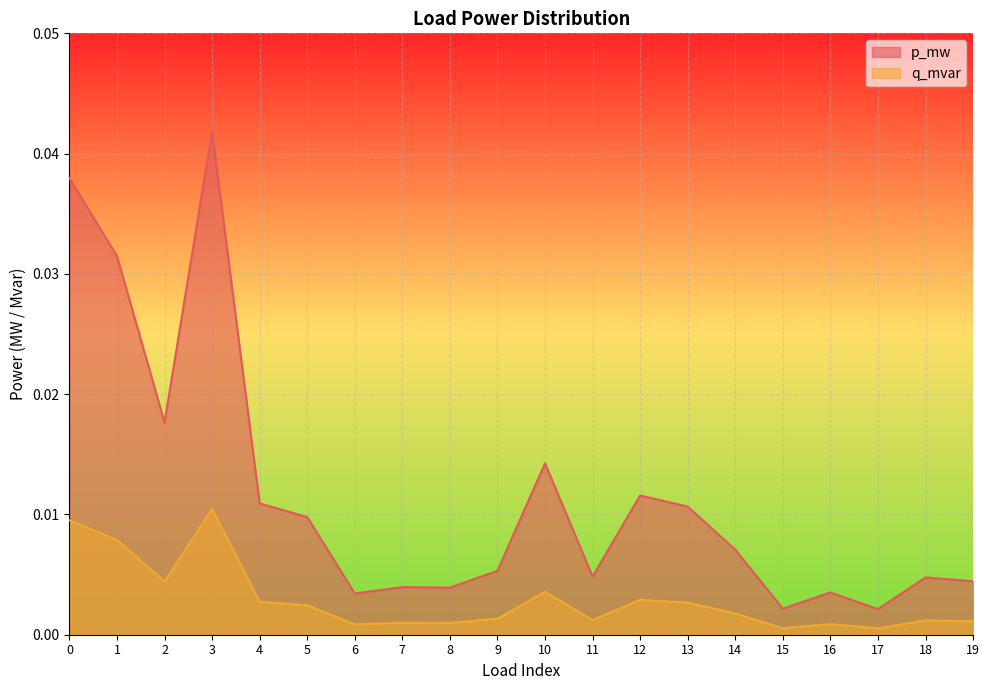

Is it true that p_mw equals 0.1 at 3?

False